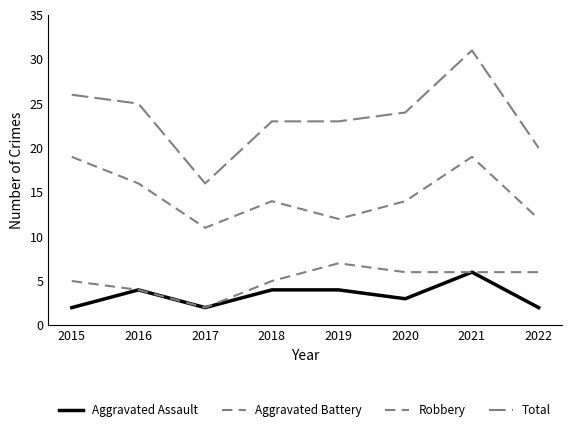

Which label corresponds to the smallest value in the chart?

2015